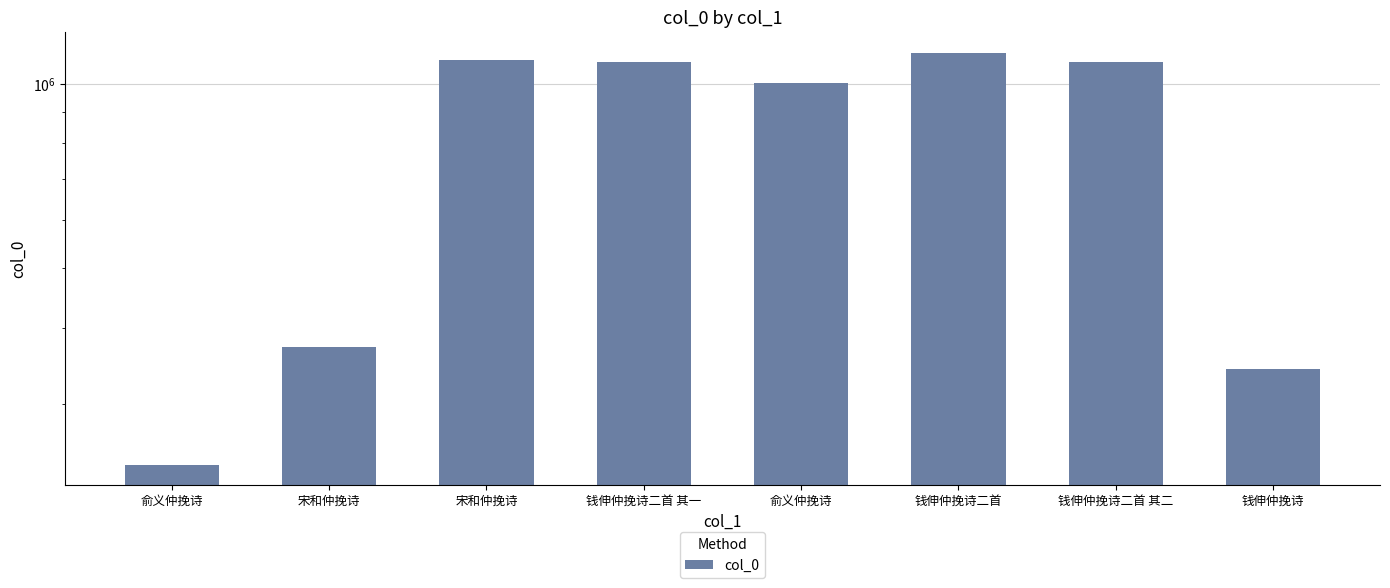

What is the difference between the values at 俞义仲挽诗 and 俞义仲挽诗?

763083